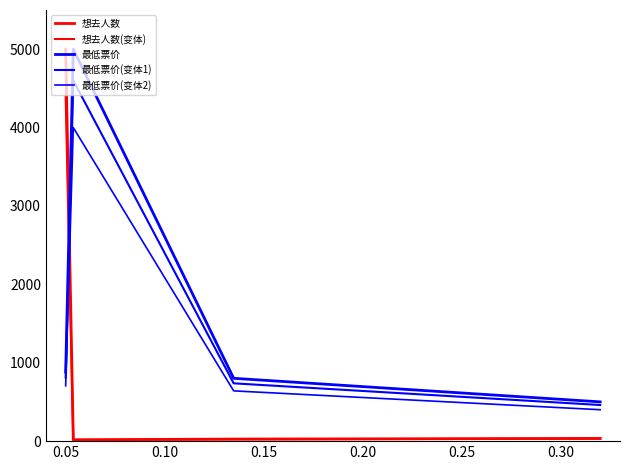

Does the chart display data point markers on the line(s)?

No